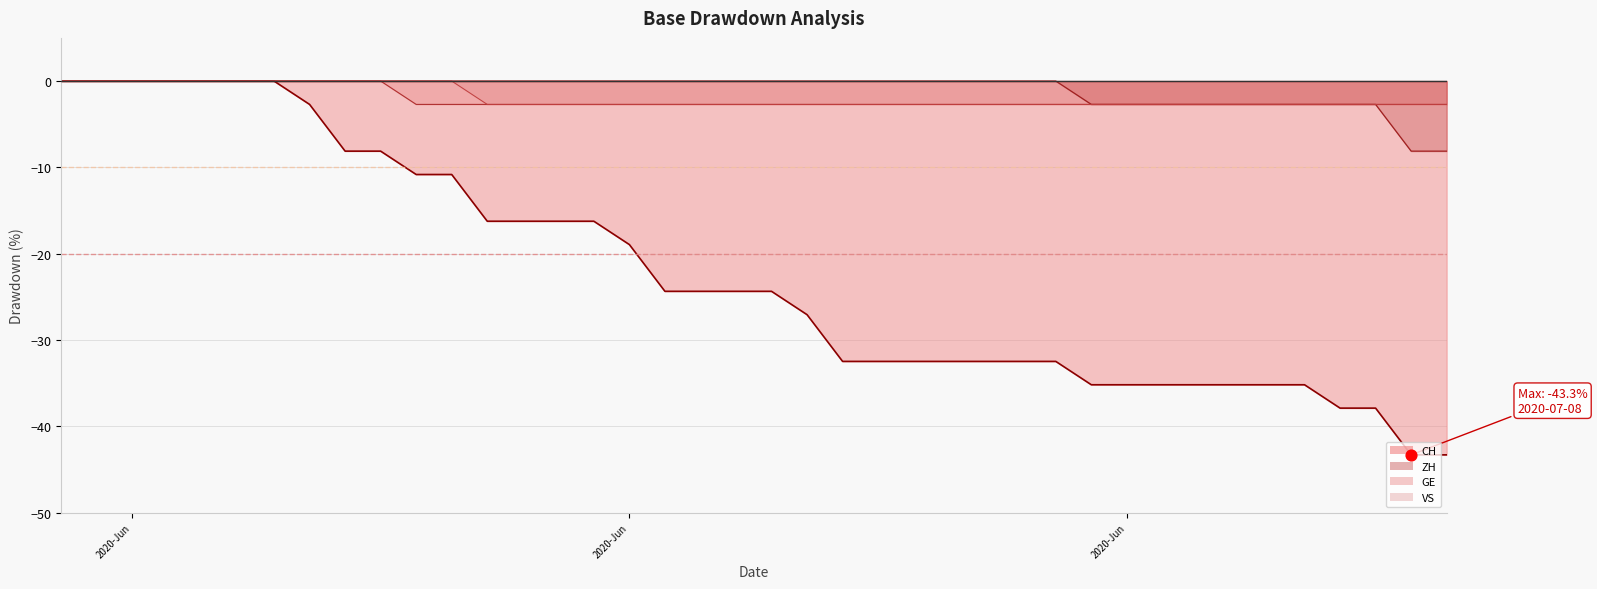

Is the value of GE line at 35 greater than the value of VS line at 16?

No